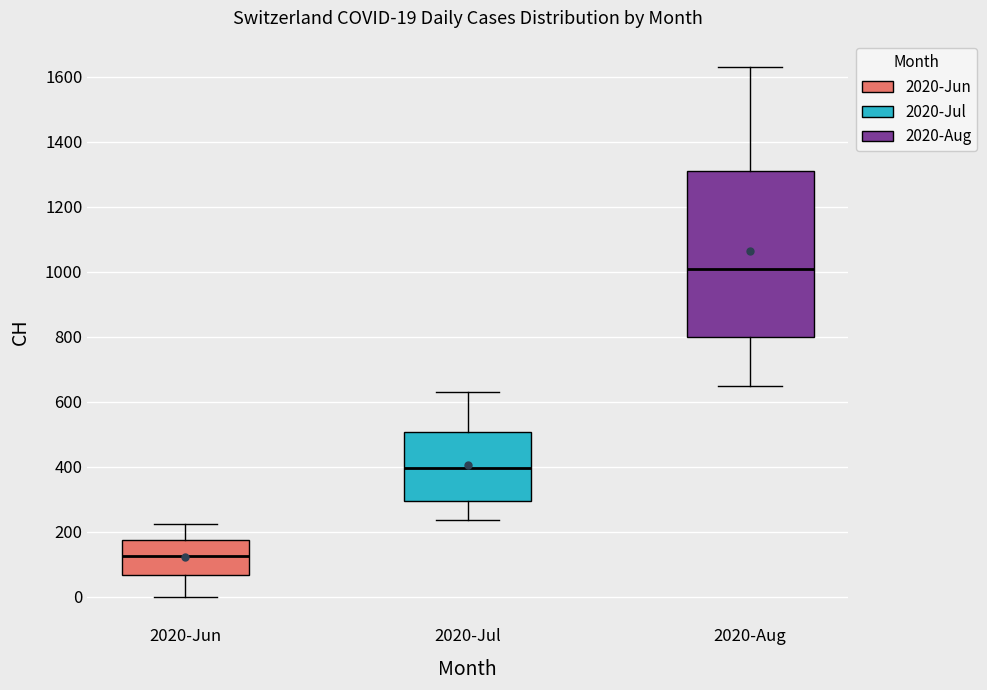

Which box has the lowest median line?

2020-Jun